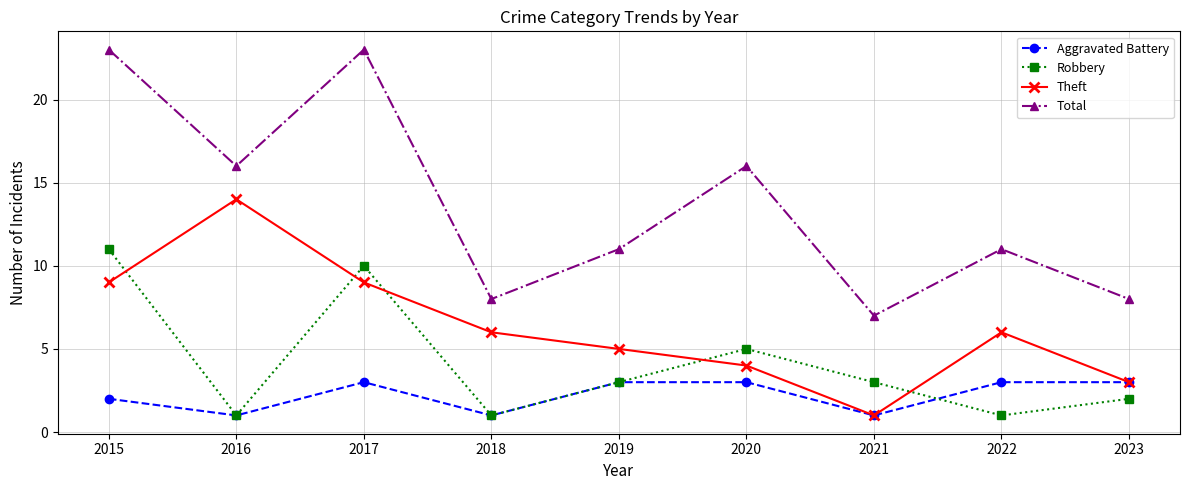

What is the average value of the Theft series?

6